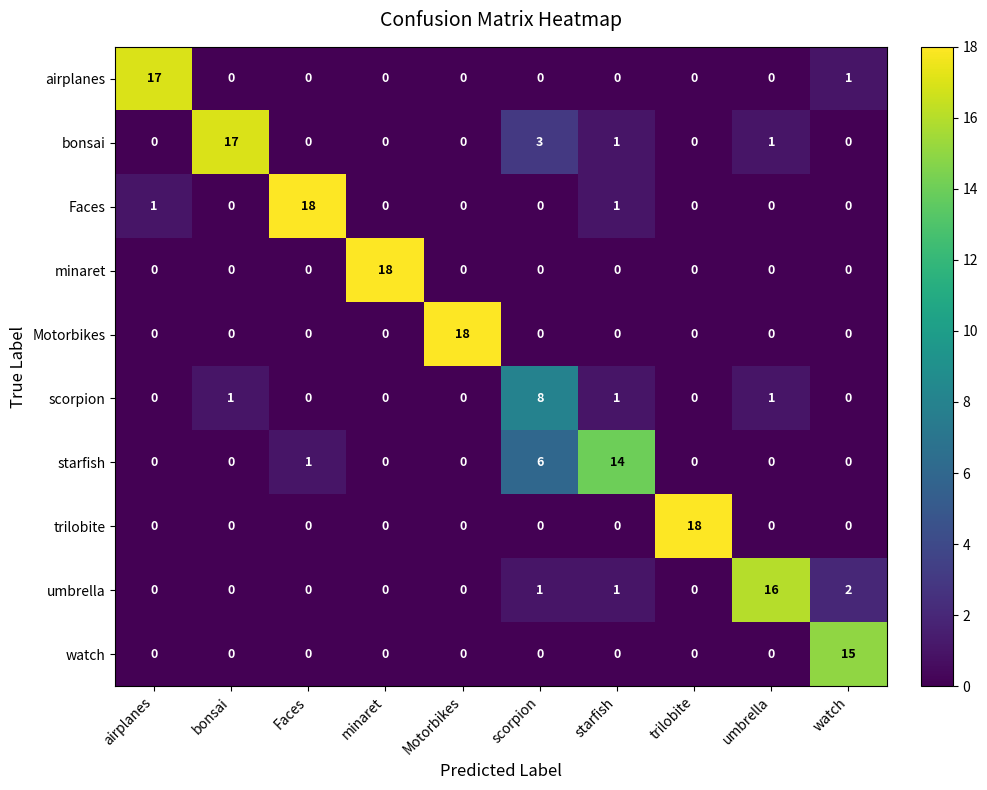

At which category is the sum across all series the highest?

Faces